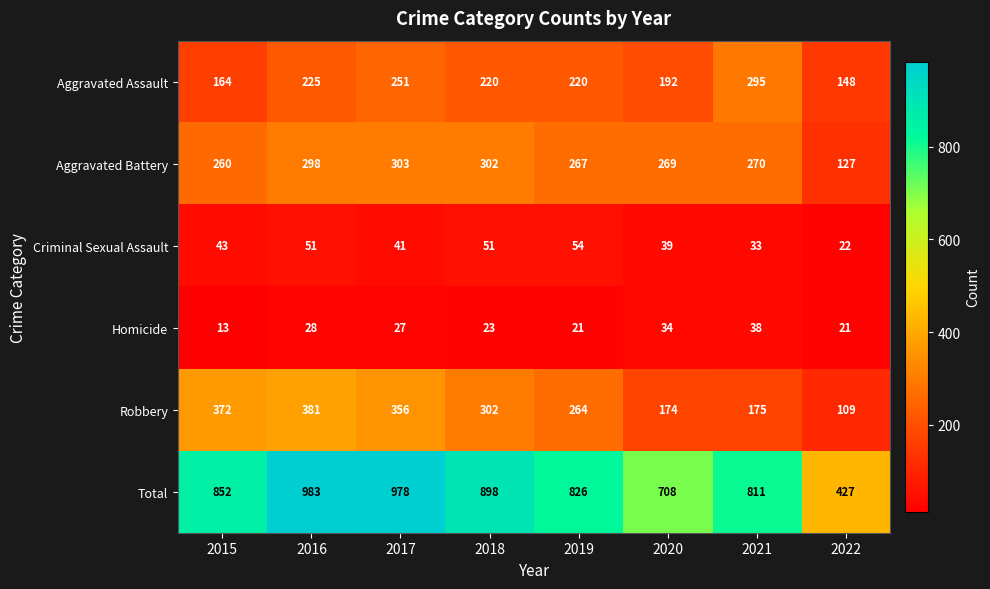

Rank the series at 2021 from lowest to highest value.

Criminal Sexual Assault, Homicide, Robbery, Aggravated Battery, Aggravated Assault, Total